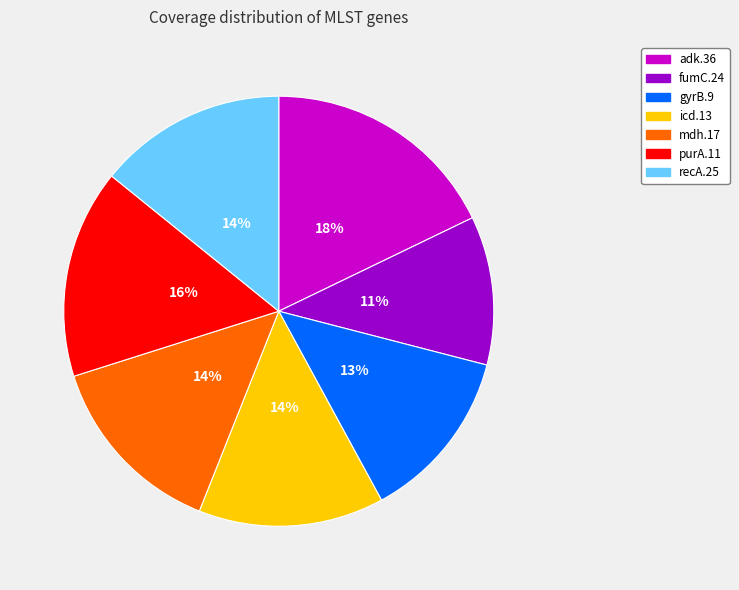

Between fumC.24 and icd.13, which is larger?

icd.13